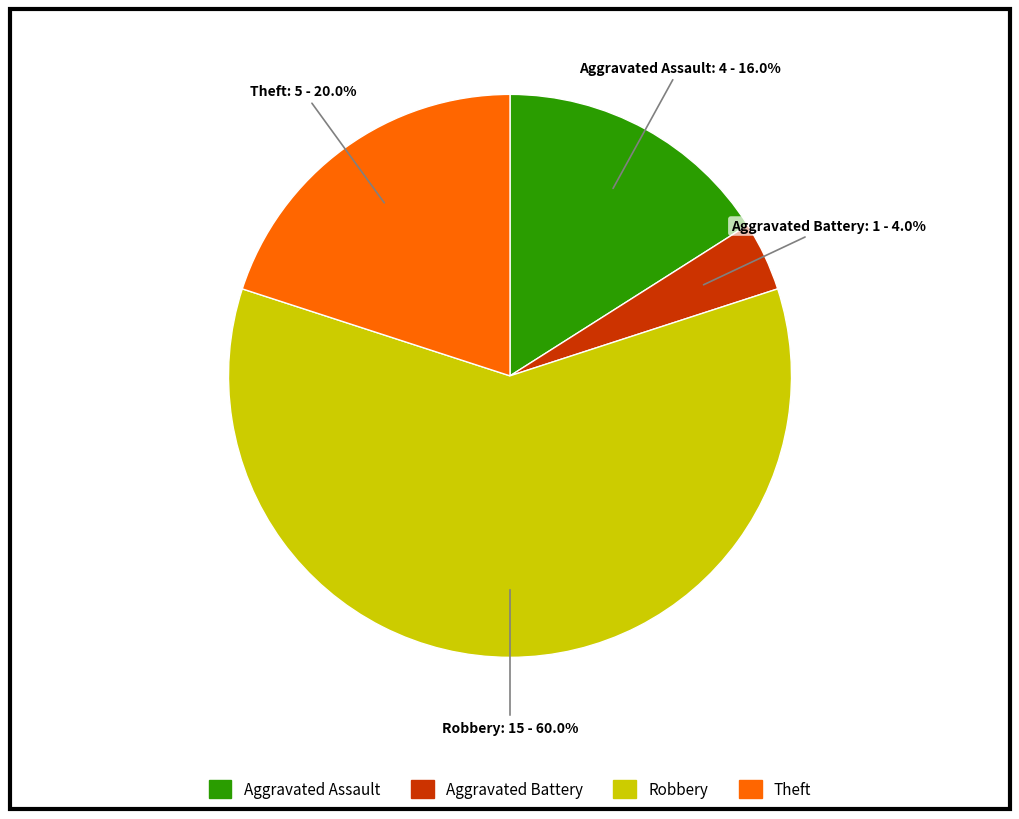

Is it true that Aggravated Battery is 4% of the pie?

True